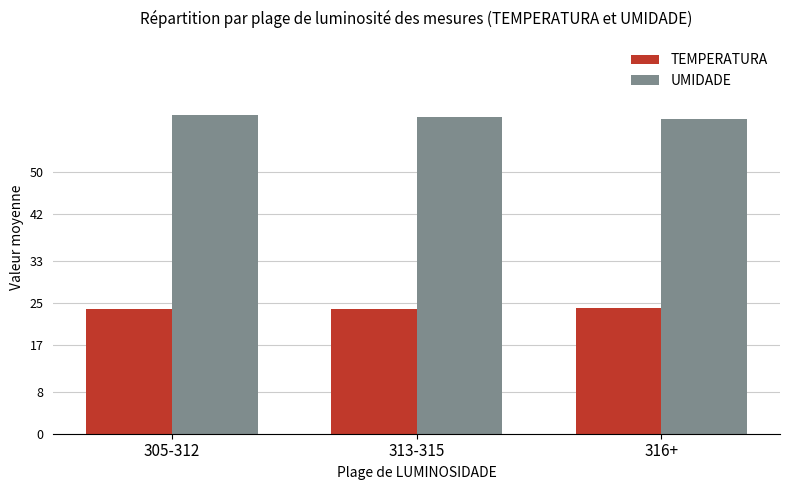

Are the bars horizontal?

No